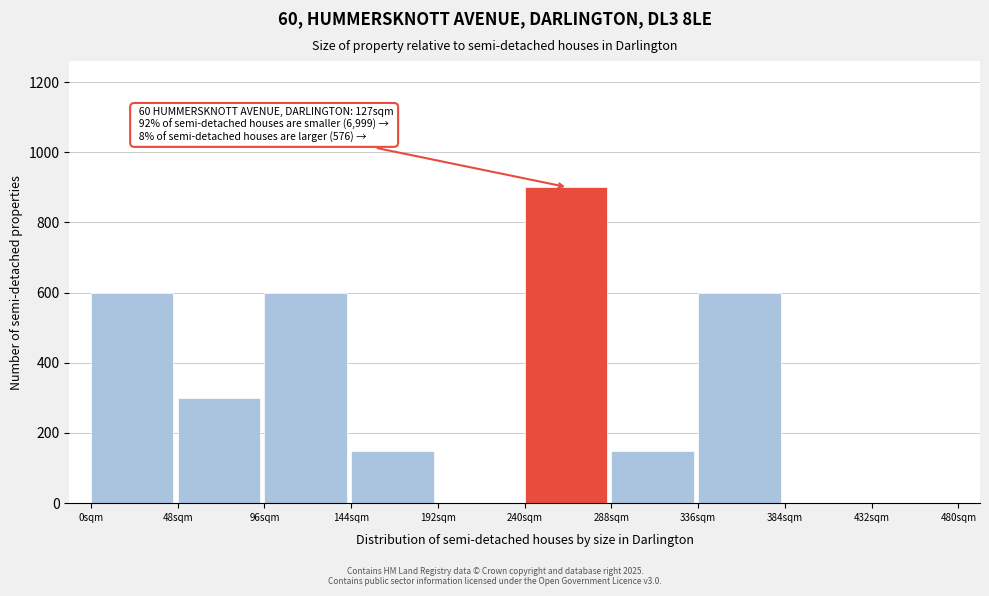

Reading right to left, list all the values displayed in this chart.

432sqm=0	384sqm=0	336sqm=600	288sqm=150	240sqm=900	192sqm=0	144sqm=150	96sqm=600	48sqm=300	0sqm=600